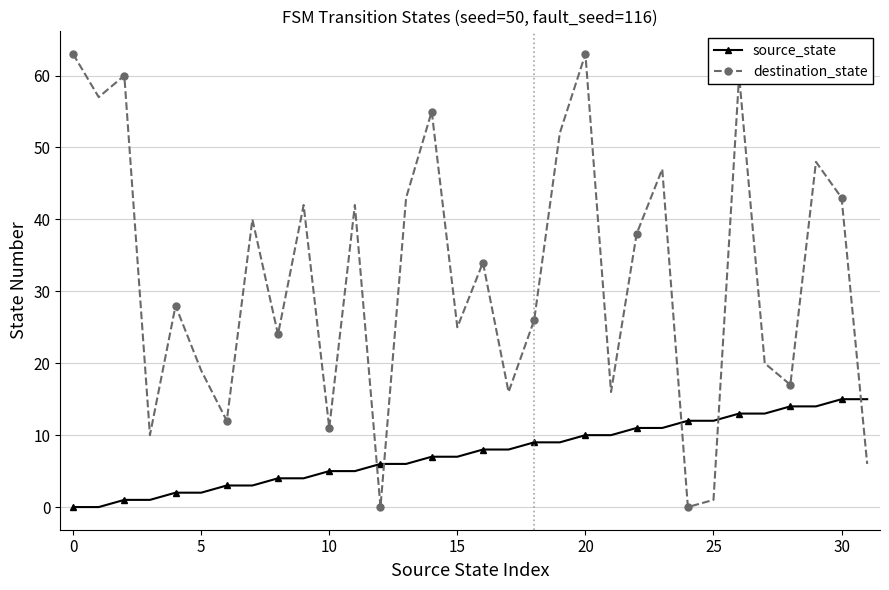

What is the value of the source_state point at the 31st from the left?

15